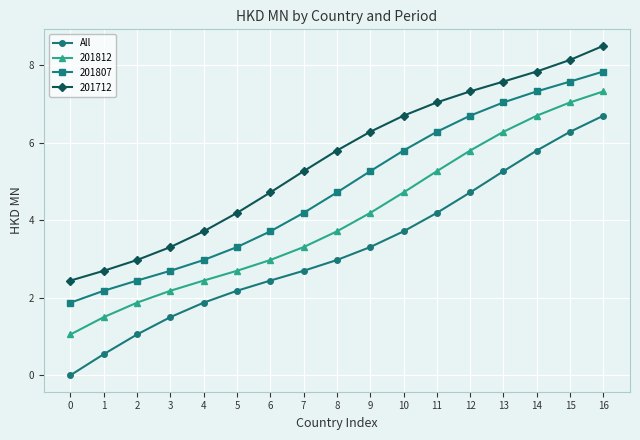

What is the spread (max minus min) of values at 1?

2.2